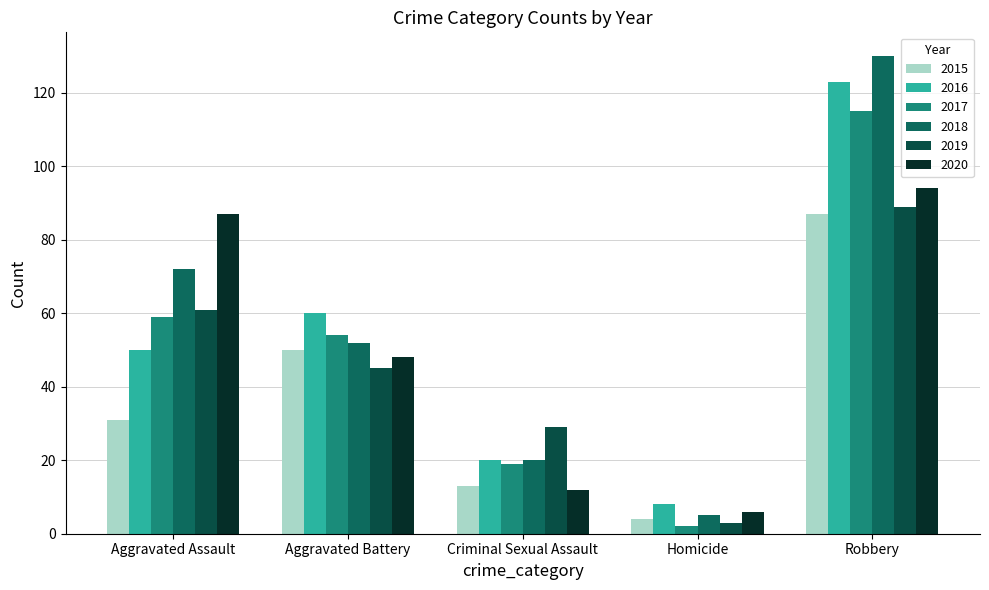

The value of 2016 at Robbery is 123. True or false?

True